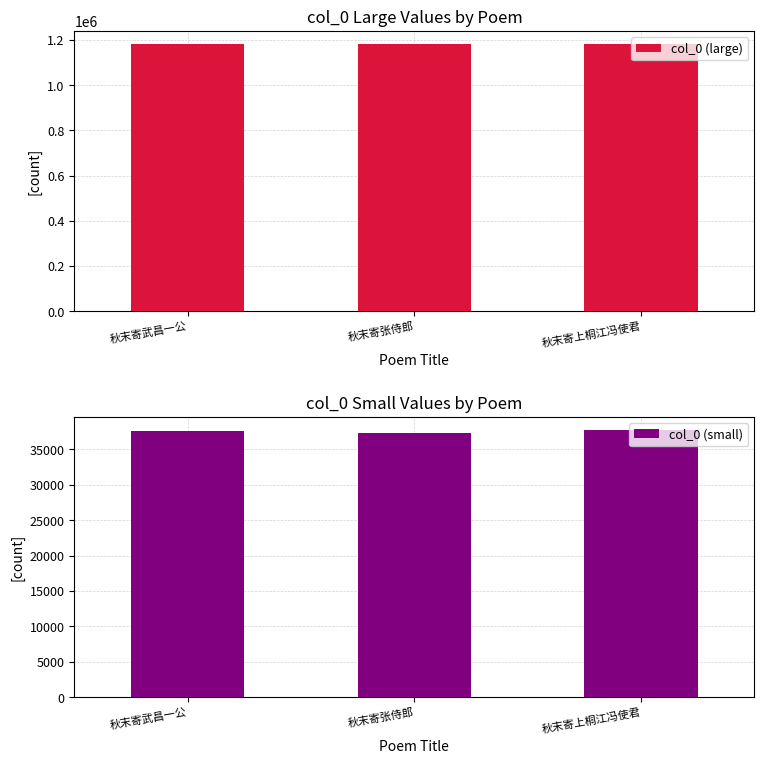

What is the label of the 1st bar from the right?

秋末寄上桐江冯使君